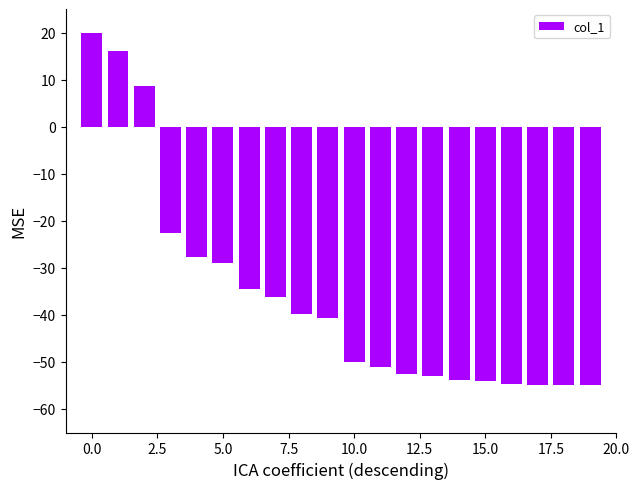

What is the difference between the second highest and minimum values?

71.0